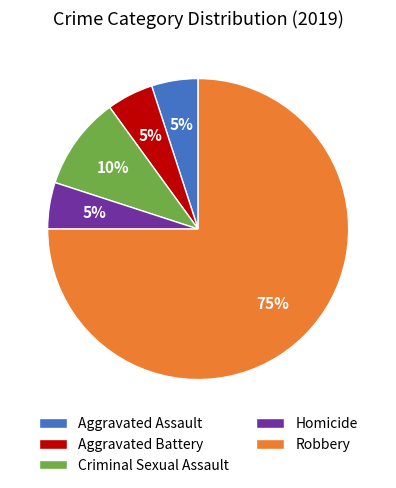

What percentage is the Aggravated Battery slice, to the nearest percent?

5%